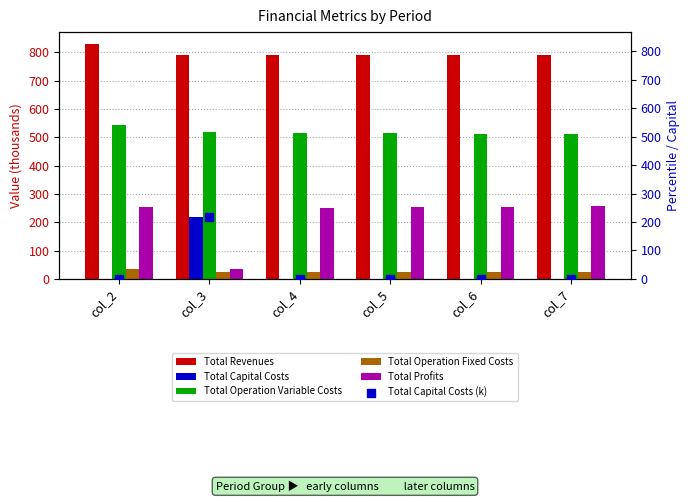

Is the value of Total Operation Variable Costs at col_4 greater than the value of Total Operation Fixed Costs at col_4?

Yes